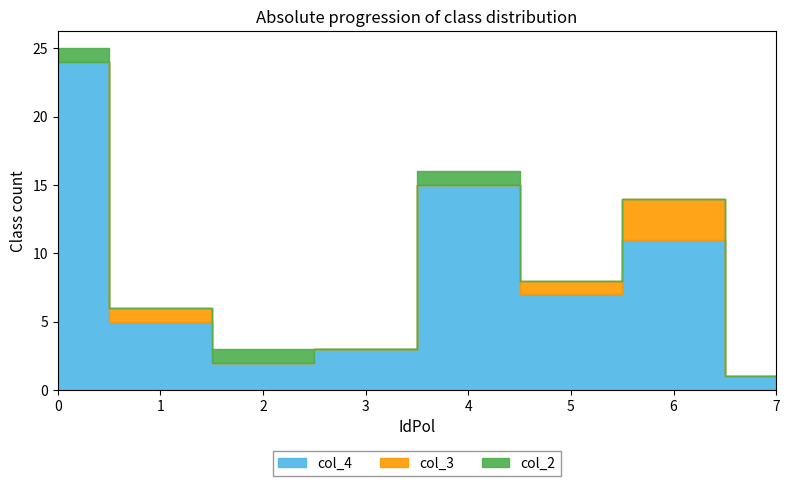

Reading right to left, extract all data points from this chart.

col_4: 1	11	7	15	3	2	5	24
col_3: 0	3	1	0	0	0	1	0
col_2: 0	0	0	1	0	1	0	1